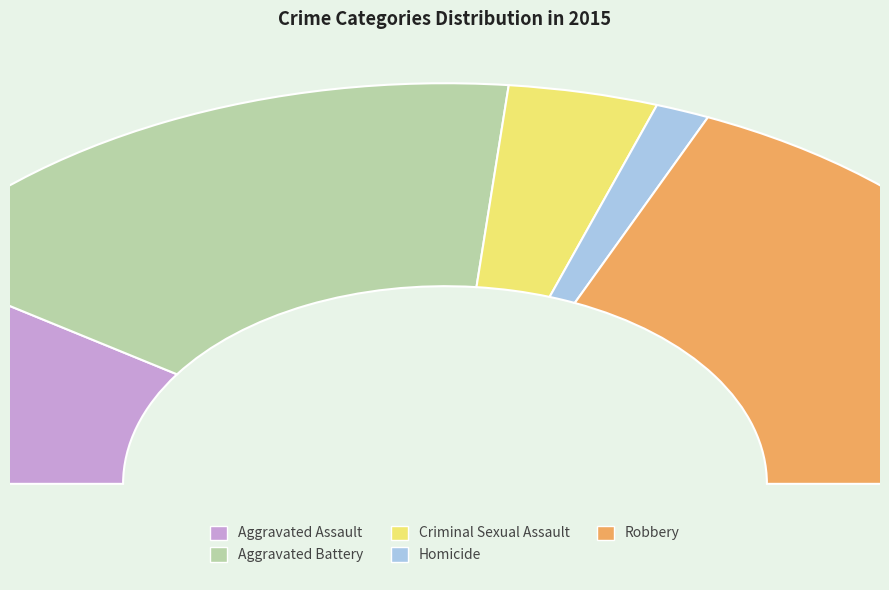

To the nearest percent, what is the average slice percentage?

20%